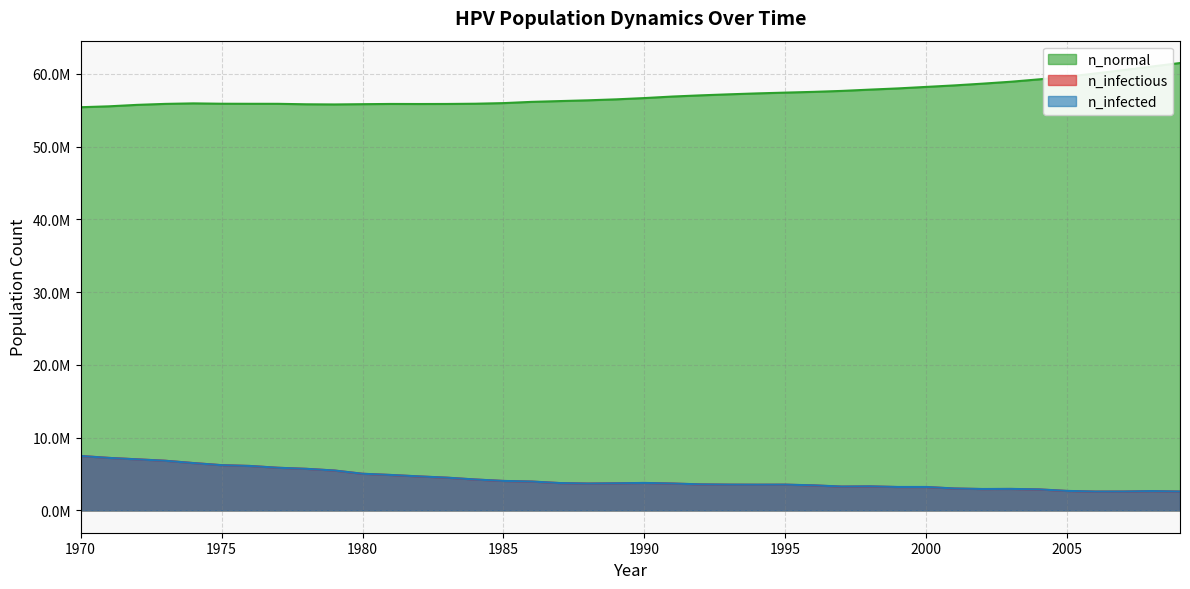

Reading right to left, extract all data points from this chart.

n_infectious: 2580961.5	2639013.8	2583739.2	2576239.5	2662346.0	2873444.8	2938996.5	2923997.5	2996771.0	3203148.0	3201203.5	3288420.8	3260089.0	3428690.5	3528129.0	3521462.8	3530629.0	3563960.2	3682009.0	3762004.5	3714785.0	3680620.2	3745616.5	3954493.2	4038099.5	4234754.5	4486129.0	4660563.5	4858607.0	5024154.0	5473016.5	5705225.0	5852439.0	6101313.5	6211307.0	6500179.0	6819049.5	7014316.0	7211804.5	7472623.0
n_infected: 2589016.8	2646513.5	2591516.8	2585683.5	2672623.0	2883999.8	2949829.2	2935941.2	3008992.5	3215647.0	3214814.0	3302031.0	3273699.5	3440356.5	3538406.2	3531462.0	3540073.0	3573404.0	3690897.5	3769781.5	3722562.2	3687842.0	3754227.2	3963659.5	4046988.0	4243921.0	4496406.0	4671674.0	4868607.0	5033319.5	5481349.0	5711058.0	5857161.0	6104646.0	6212696.0	6500179.0	6819049.5	7014316.0	7211804.5	7472623.0
n_normal: 61496440.0	61017024.0	60521496.0	60066248.0	59613768.0	59253792.0	58925200.0	58662716.0	58422176.0	58214964.0	58009144.0	57841376.0	57663608.0	57533336.0	57430288.0	57322796.0	57195020.0	57054200.0	56891432.0	56680328.0	56504784.0	56371180.0	56265632.0	56158140.0	55986480.0	55903152.0	55871208.0	55863712.0	55872320.0	55840104.0	55803436.0	55824824.0	55890376.0	55893432.0	55901488.0	55950096.0	55880096.0	55744832.0	55545120.0	55422624.0